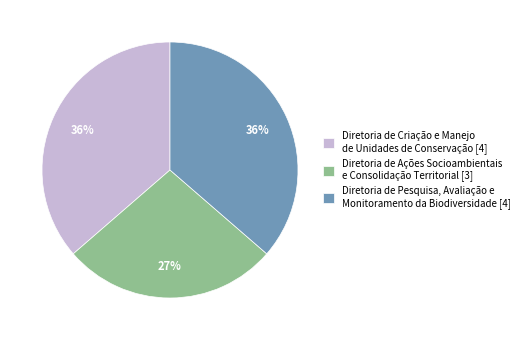

What percentage is the Diretoria de Criação e Manejo de Unidades de Conservação [4] slice, to the nearest percent?

36%